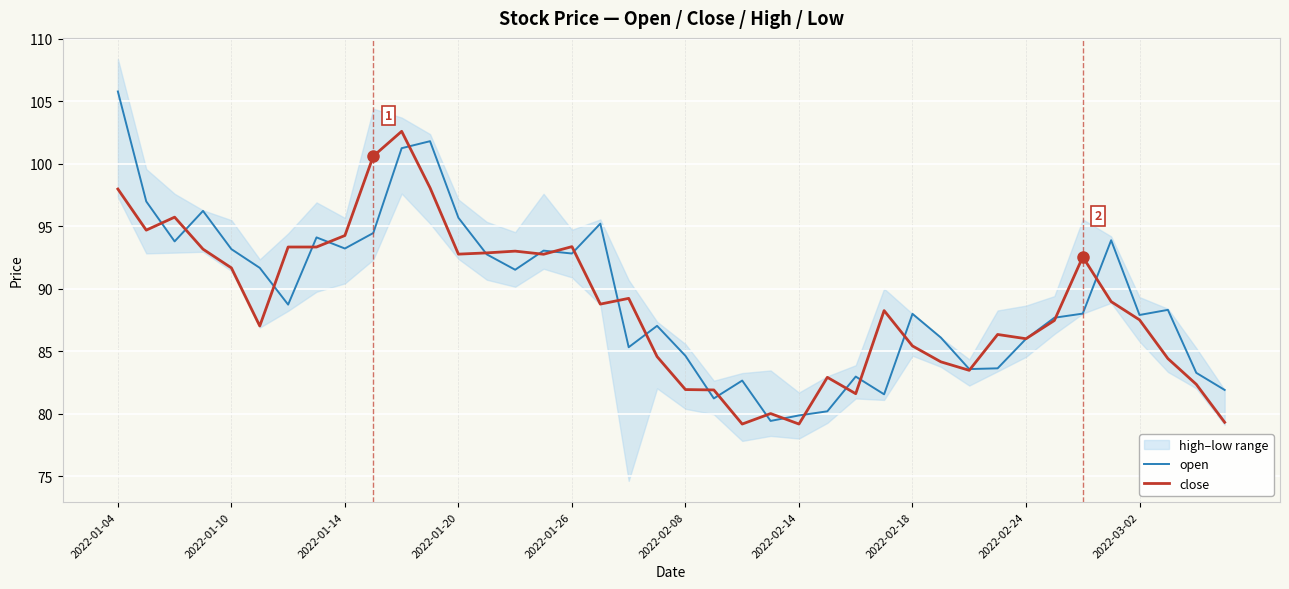

What position from the left is 19?

20